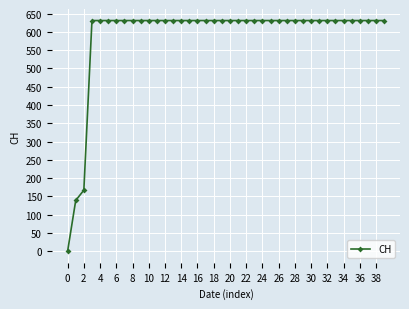

What is the value of the 33rd point from the left?

631